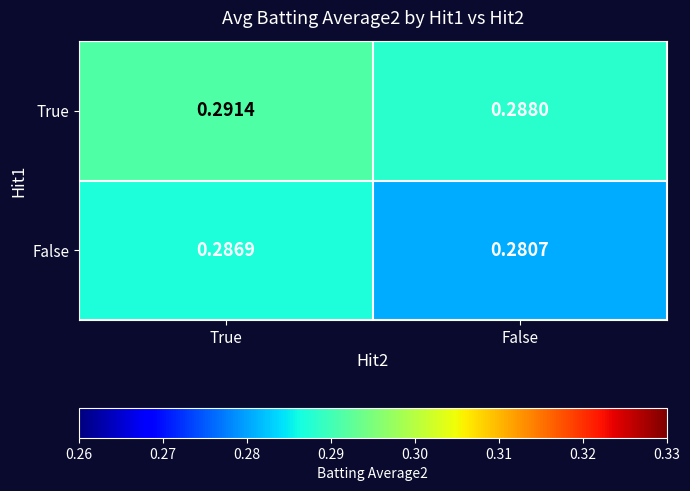

Rank the series by their average value, from highest to lowest.

True, False